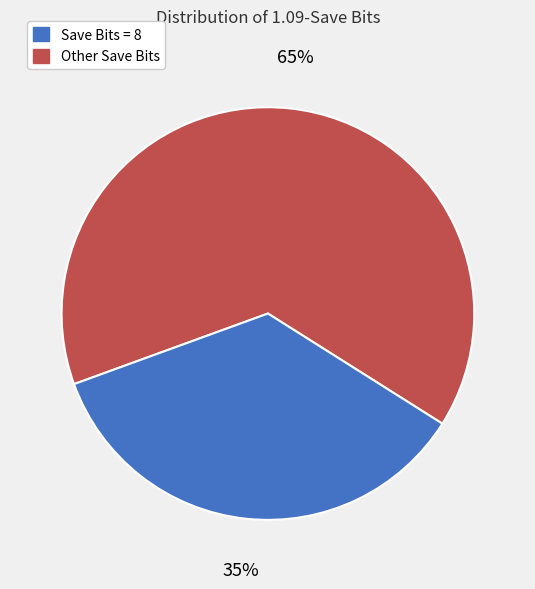

Is there any slice that represents more than half of the pie?

Yes